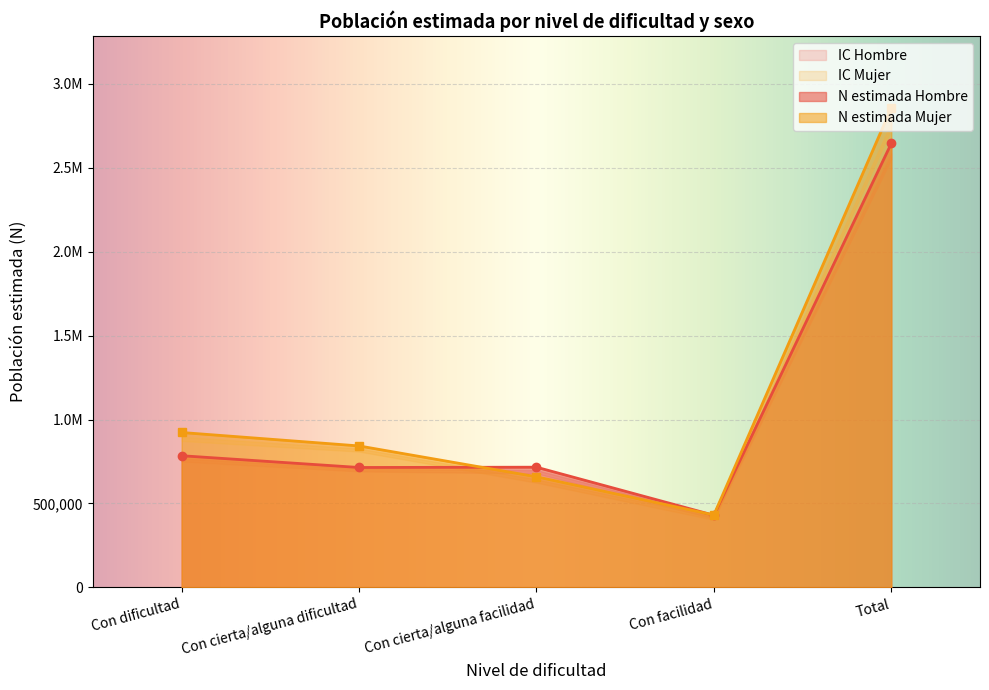

What is the label of the 3rd point from the left?

Con cierta/alguna facilidad